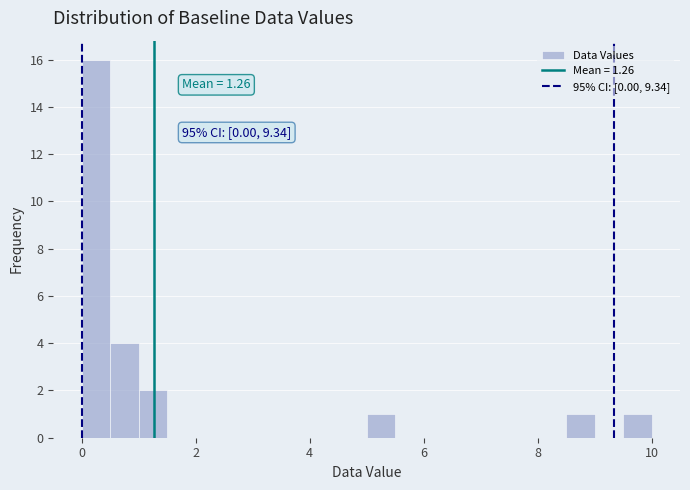

Around what value on the x-axis is the tallest bar? Give the approximate position of its centre, as read against the axis.

0.2